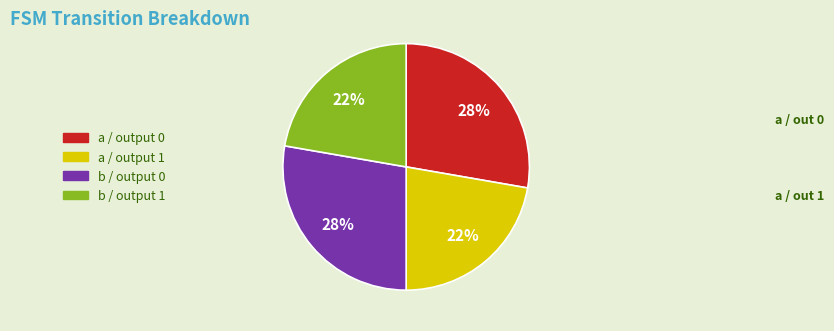

To the nearest percent, what is the average slice percentage?

25%